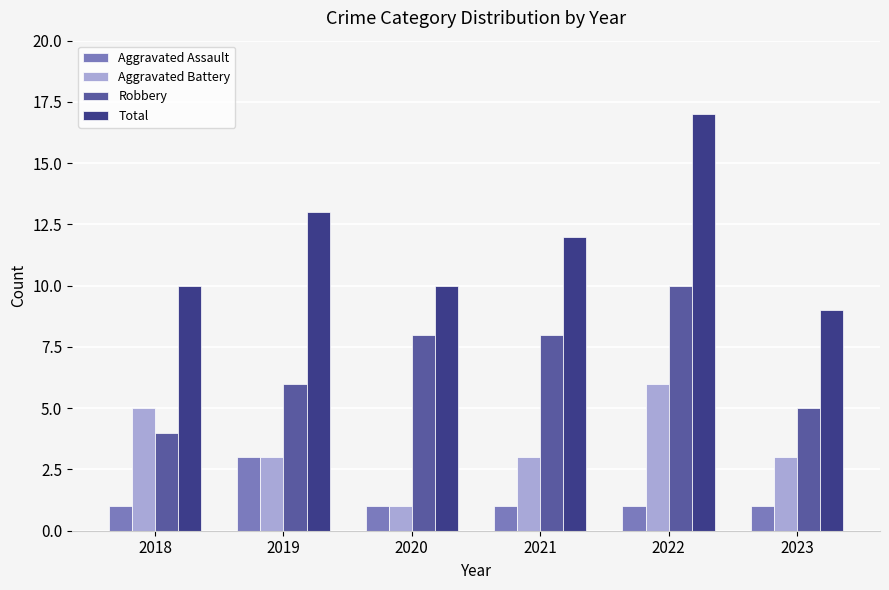

Is it true that Total equals 17 at 2022?

True